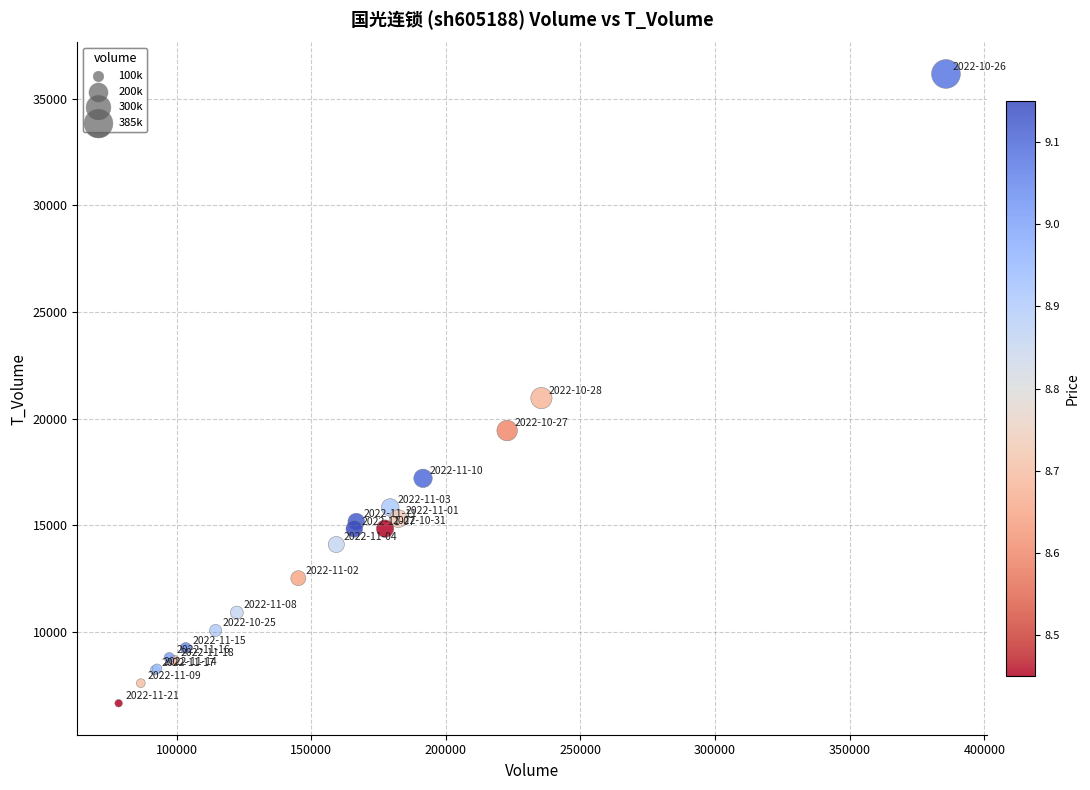

What Y value in the scatter plot is closest to 21411?

20967